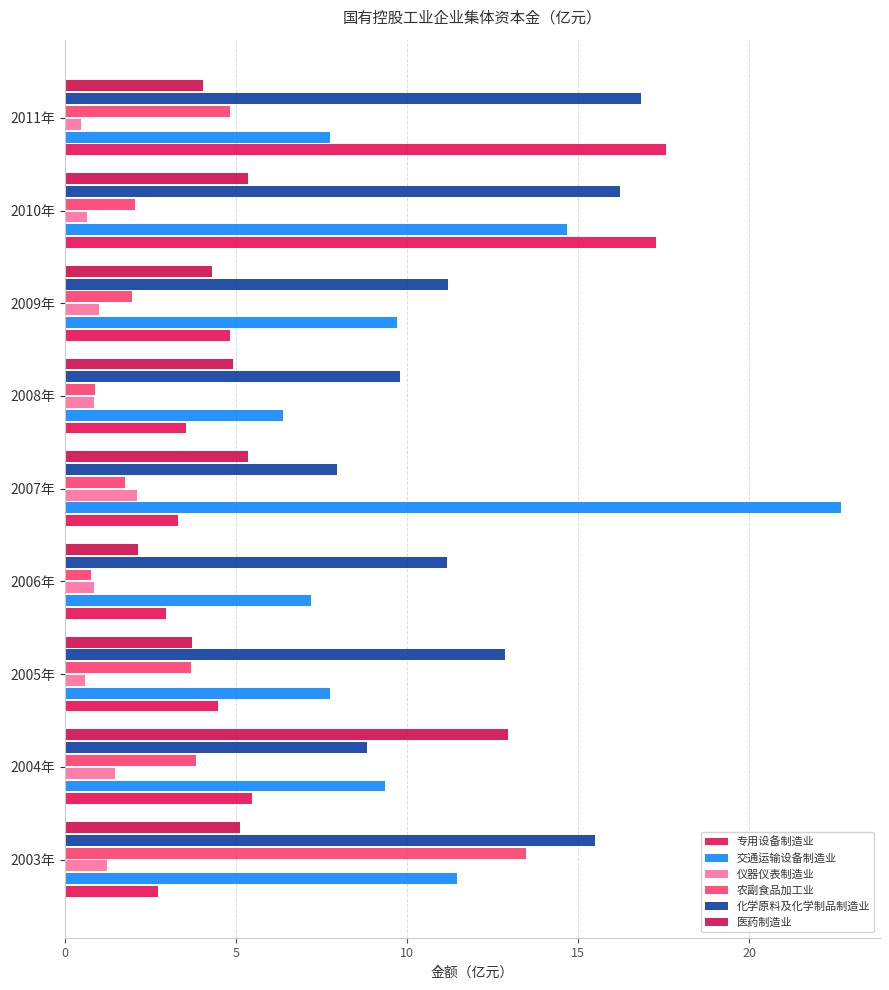

What are all the series names shown in the legend?

专用设备制造业, 交通运输设备制造业, 仪器仪表制造业, 农副食品加工业, 化学原料及化学制品制造业, 医药制造业